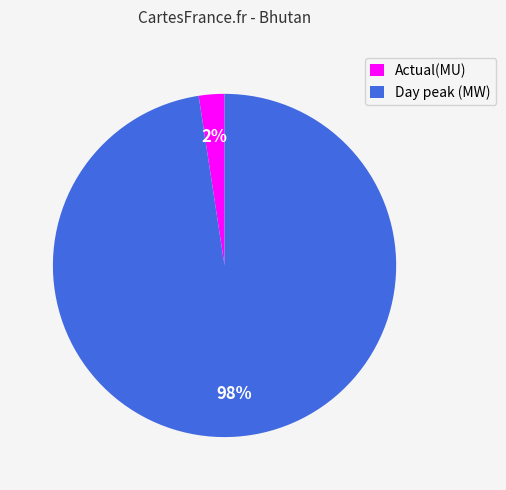

Combined, do Day peak (MW) and Actual(MU) account for over 50%?

Yes